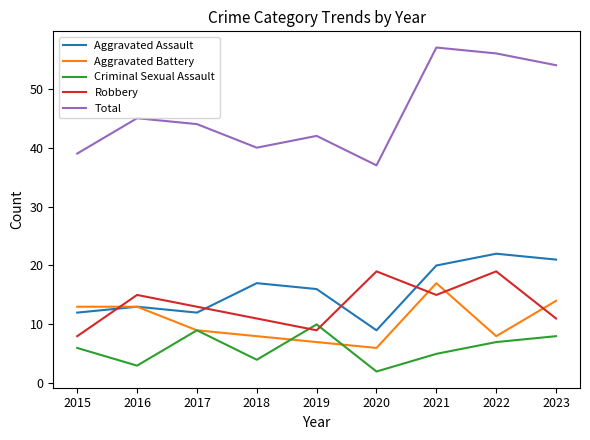

What is the minimum value shown in the chart?

2